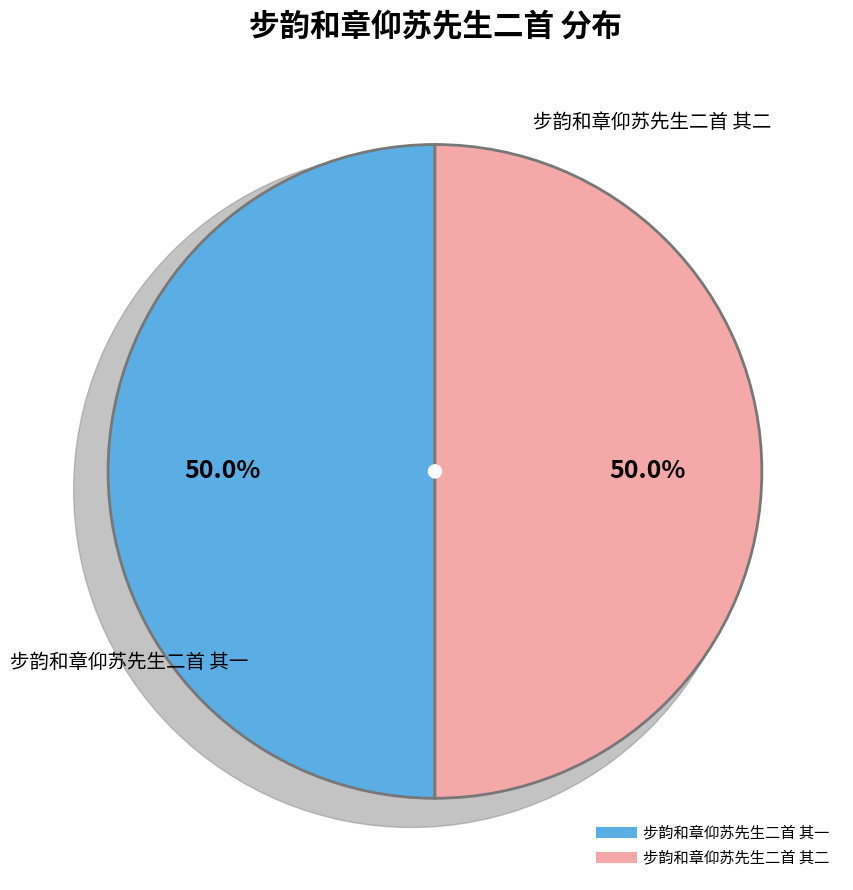

Approximately how many times larger is the value at 步韵和章仰苏先生二首 其一 compared to 步韵和章仰苏先生二首 其二?

1.0